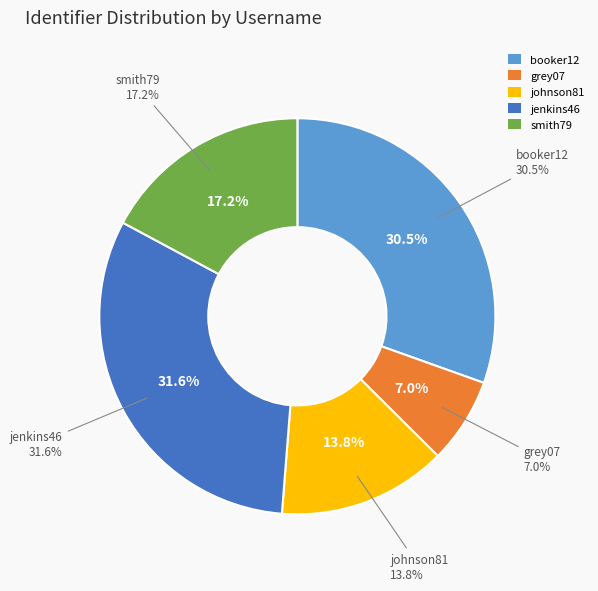

What is the total percentage of jenkins46 and grey07?

38.6%